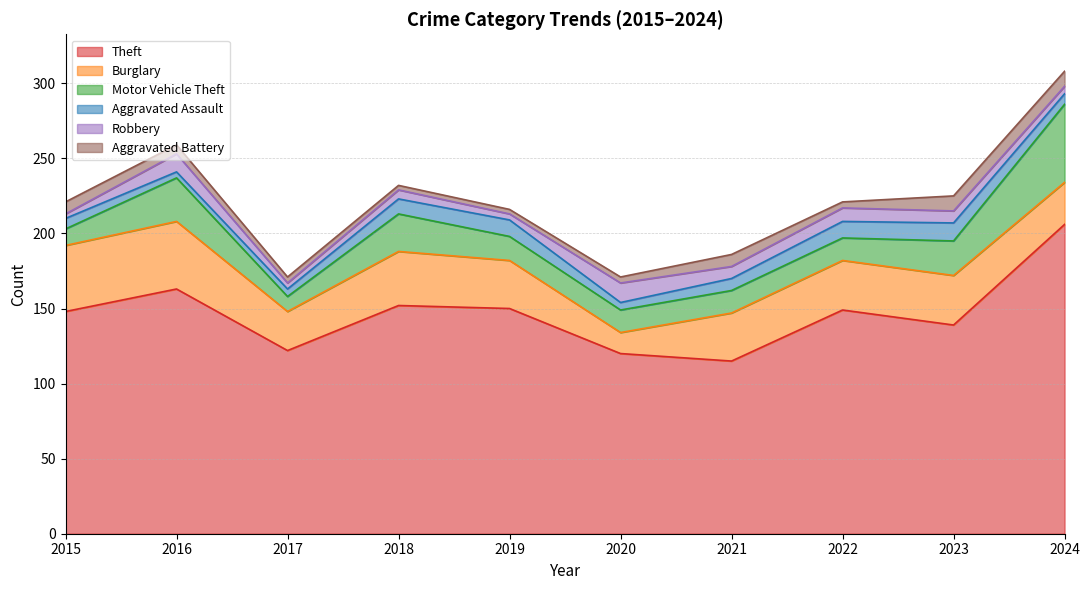

How many lines are shown in the chart?

6